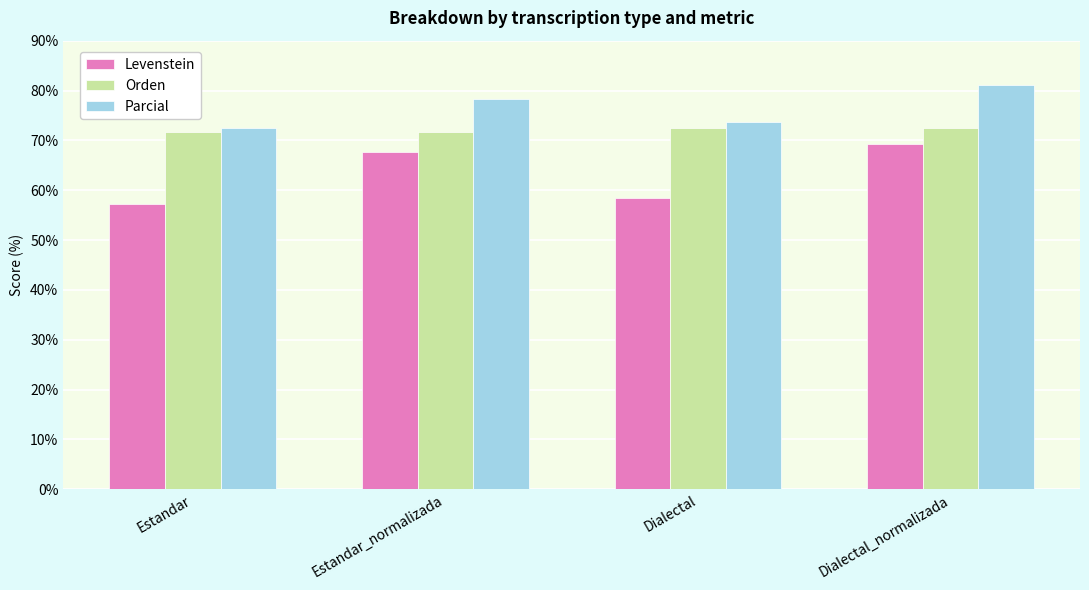

What is the difference between the maximum and minimum values in the Orden series?

0.9